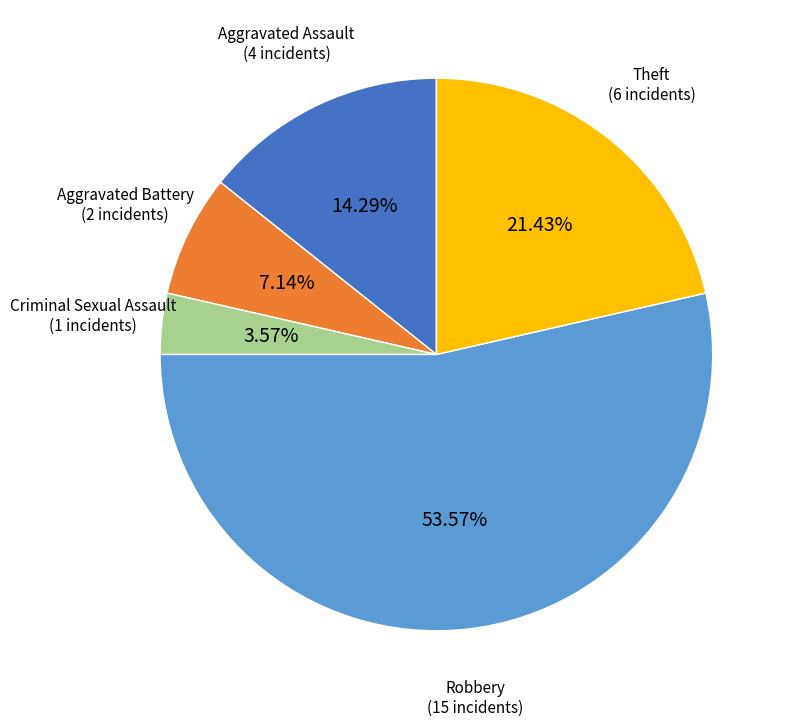

Is there any slice that represents more than half of the pie?

Yes